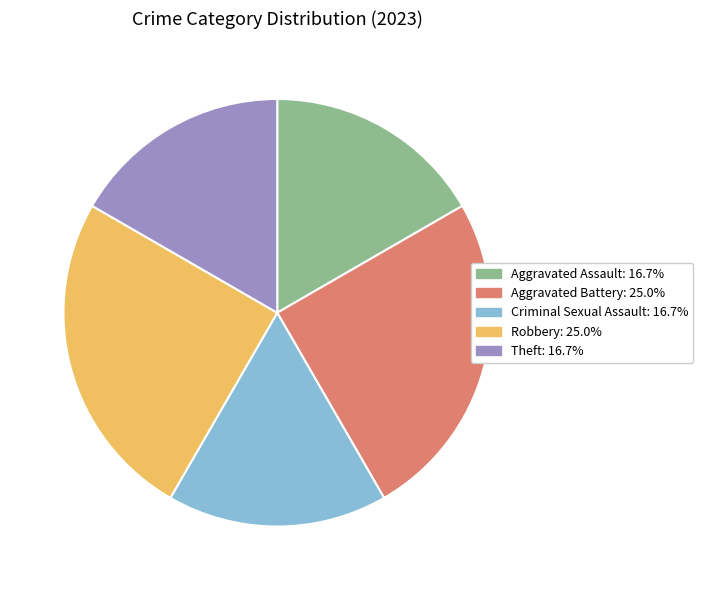

Is there any slice that represents more than half of the pie?

No